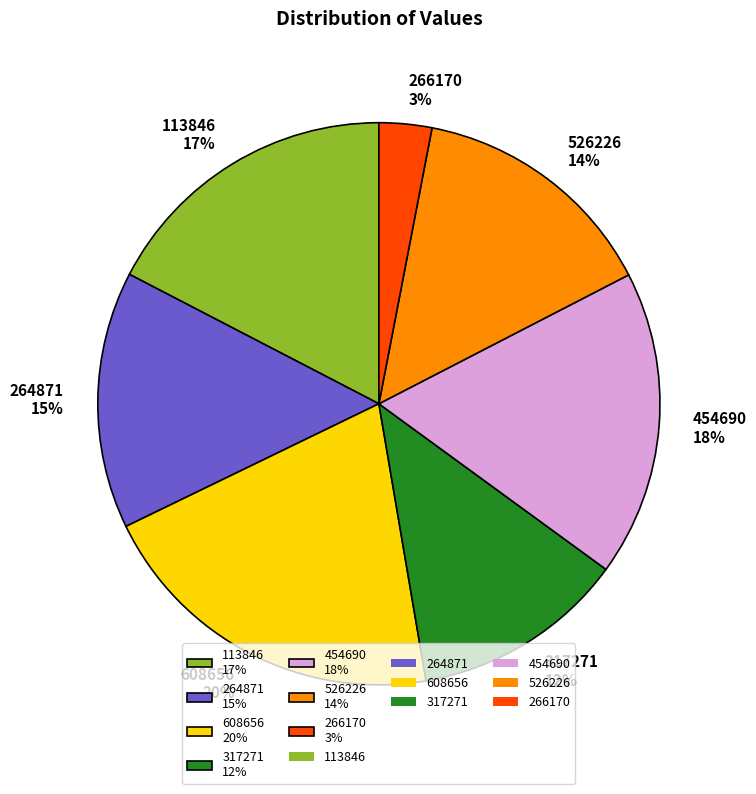

Which slice is the largest?

608656